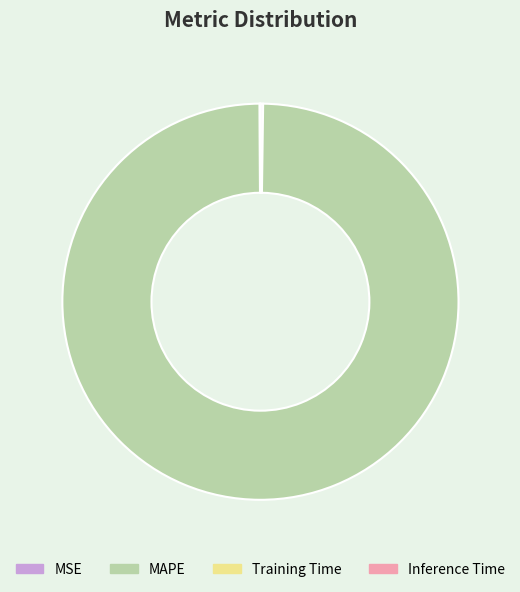

Which slice is the largest?

MAPE